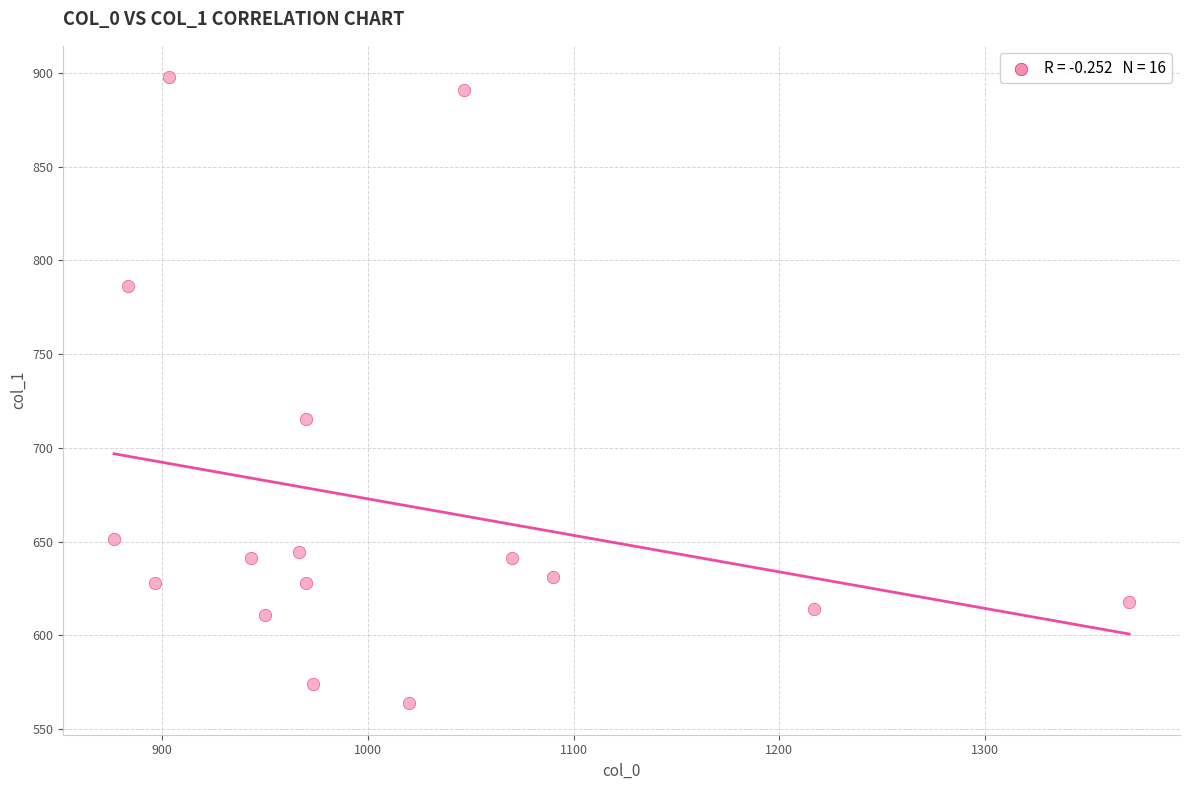

What is the range of Y values (max minus min)?

334.1